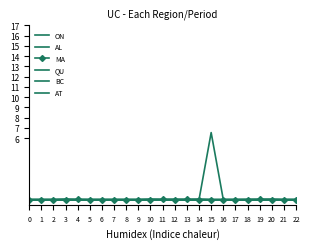

How many lines are shown in the chart?

6